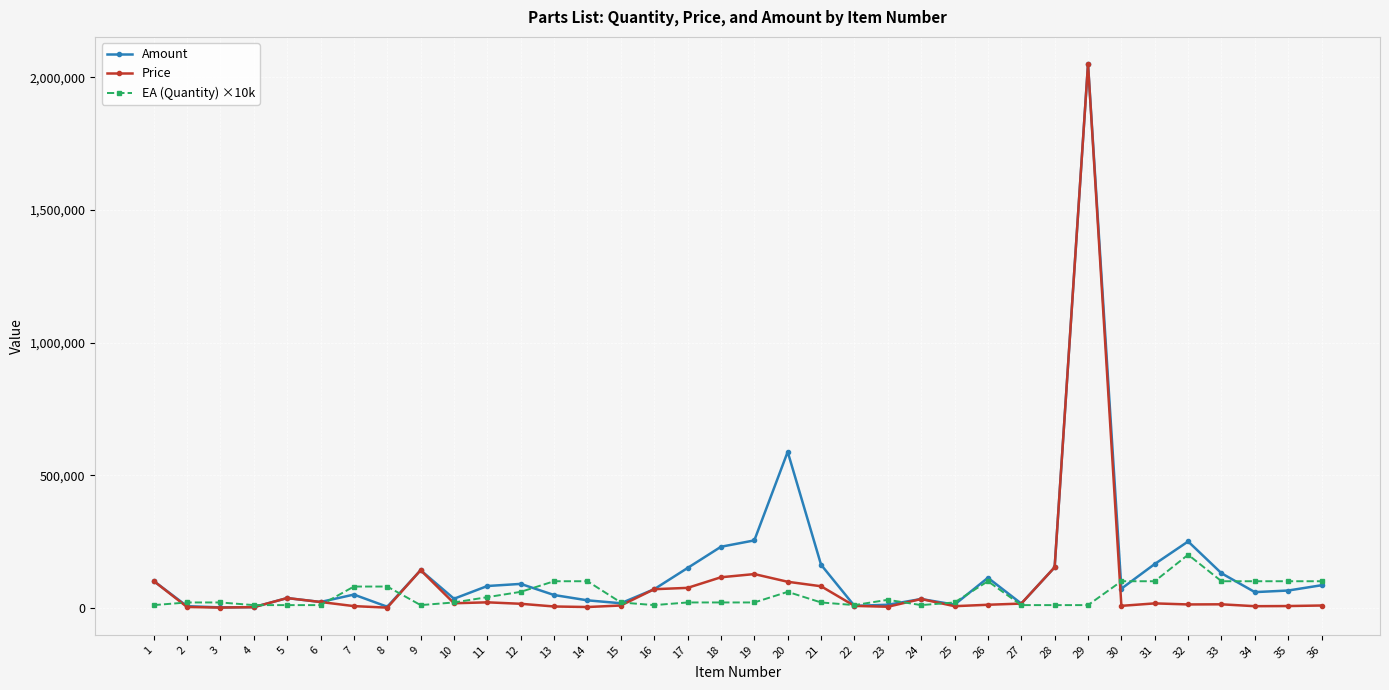

True or false: EA (Quantity) ×10k has more than 1 points higher than both neighbors.

True